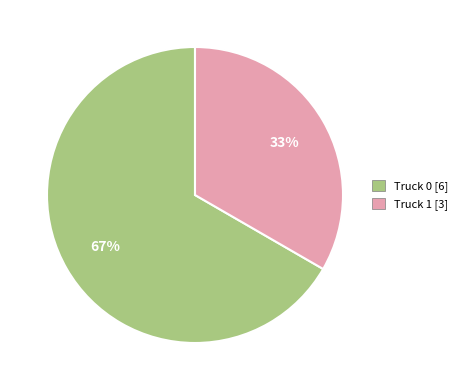

What percentage is the Truck 1 slice, to the nearest percent?

33%